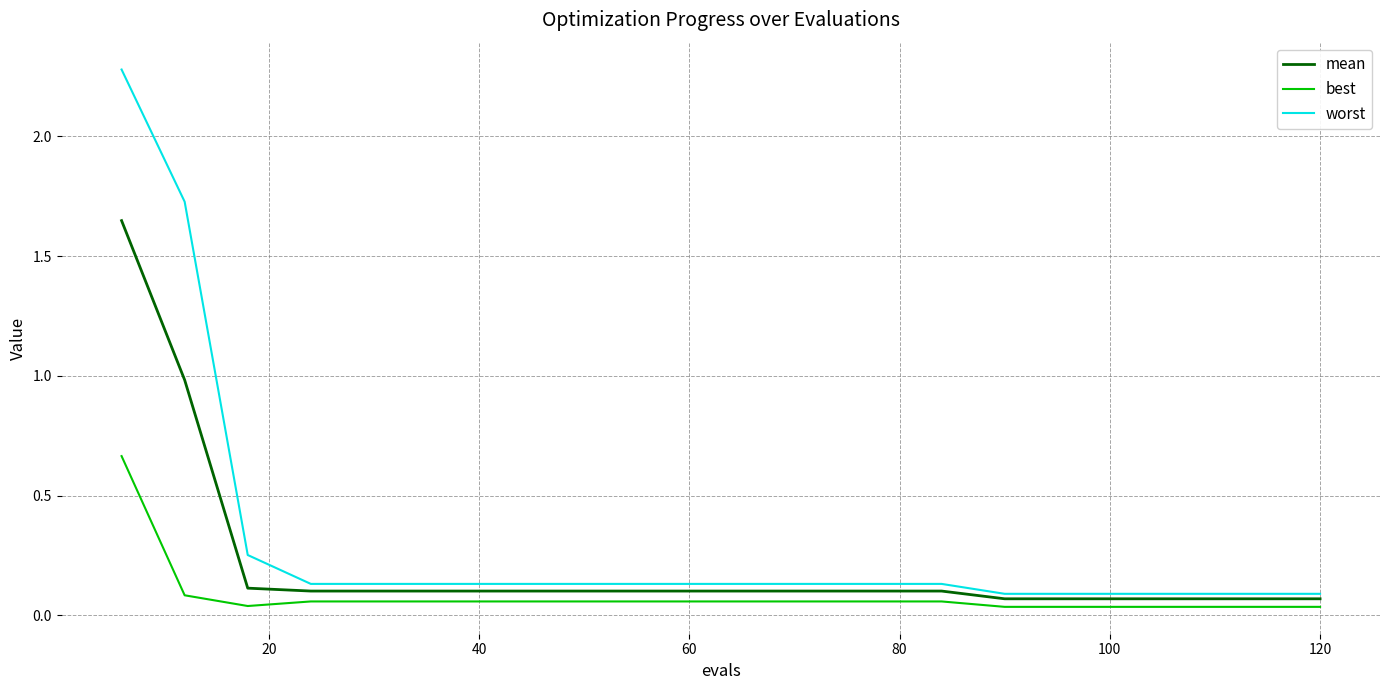

Which series has the largest range (max minus min)?

worst